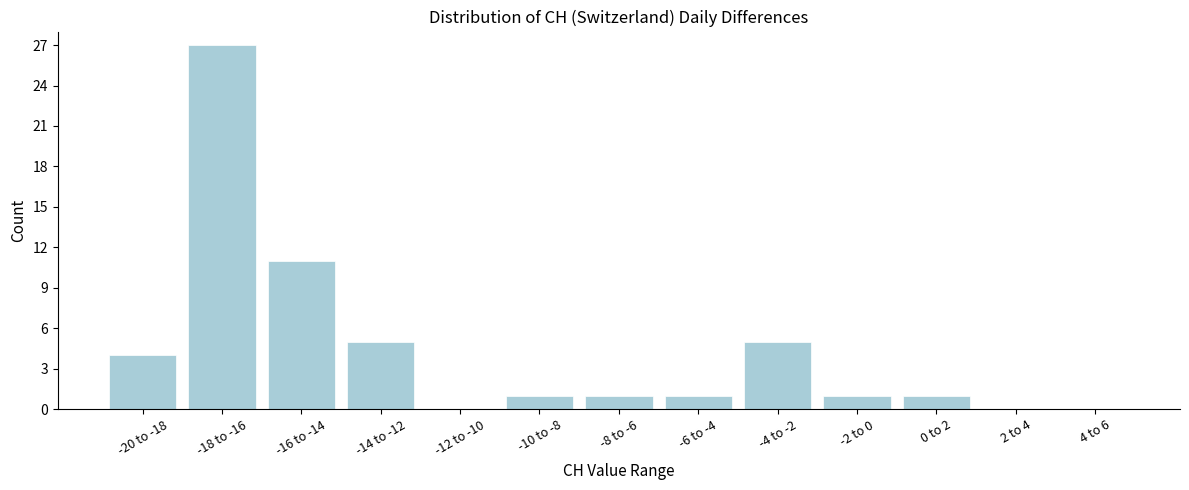

Reading left to right, what are all the values shown in this chart?

-20 to -18=4	-18 to -16=27	-16 to -14=11	-14 to -12=5	-12 to -10=0	-10 to -8=1	-8 to -6=1	-6 to -4=1	-4 to -2=5	-2 to 0=1	0 to 2=1	2 to 4=0	4 to 6=0